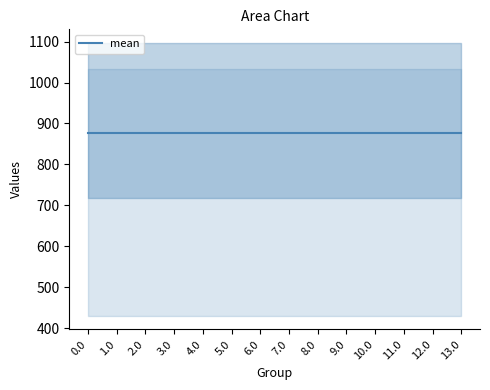

Reading left to right, extract all data points from this chart.

col_8: 430.3	430.3	430.3	430.3	430.3	430.3	430.3	430.3	430.3	430.3	430.3	430.3	430.3	430.3
col_9: 716.9	716.9	716.9	716.9	716.9	716.9	716.9	716.9	716.9	716.9	716.9	716.9	716.9	716.9
col_10: 916.2	916.2	916.2	916.2	916.2	916.2	916.2	916.2	916.2	916.2	916.2	916.2	916.2	916.2
col_11: 1060.3	1060.3	1060.3	1060.3	1060.3	1060.3	1060.3	1060.3	1060.3	1060.3	1060.3	1060.3	1060.3	1060.3
col_12: 1096.7	1096.7	1096.7	1096.7	1096.7	1096.7	1096.7	1096.7	1096.7	1096.7	1096.7	1096.7	1096.7	1096.7
col_13: 1032.9	1032.9	1032.9	1032.9	1032.9	1032.9	1032.9	1032.9	1032.9	1032.9	1032.9	1032.9	1032.9	1032.9